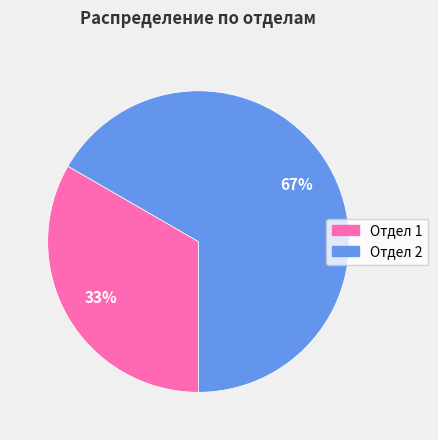

What is the ratio of the value at Отдел 2 to the value at Отдел 1?

2.0